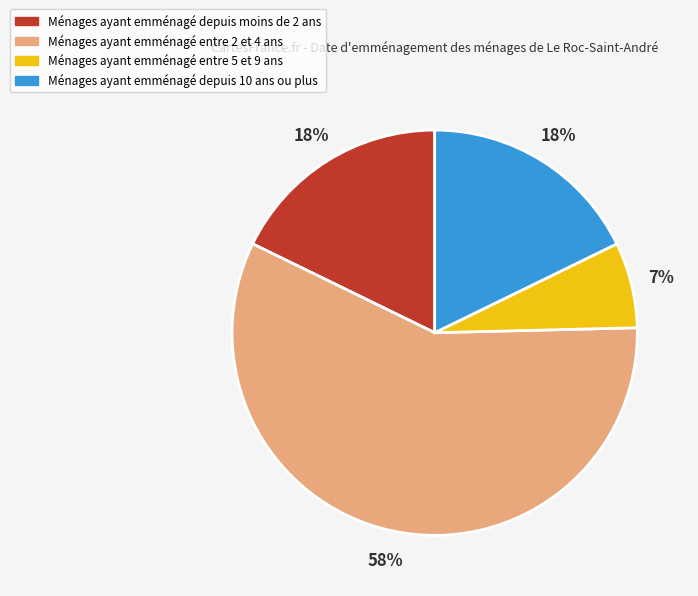

Which has a higher value, Ménages ayant emménagé entre 5 et 9 ans or Ménages ayant emménagé depuis moins de 2 ans?

Ménages ayant emménagé depuis moins de 2 ans